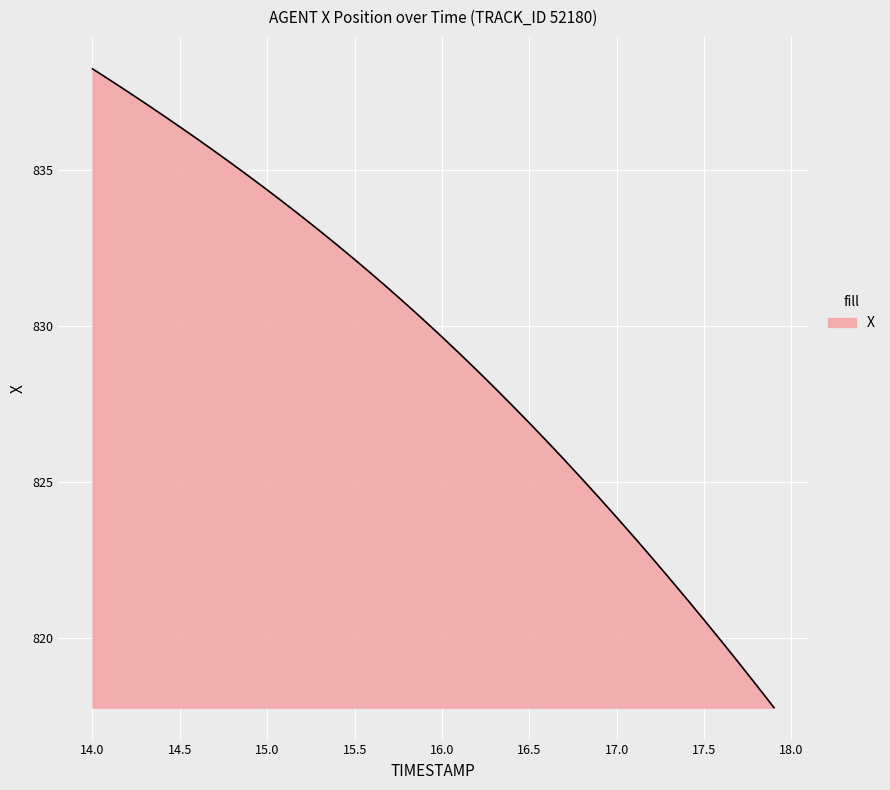

What is the smallest value displayed?

817.8